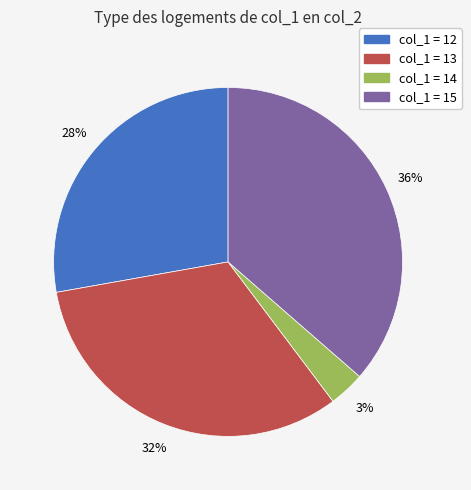

To the nearest percent, what is the average slice percentage?

25%